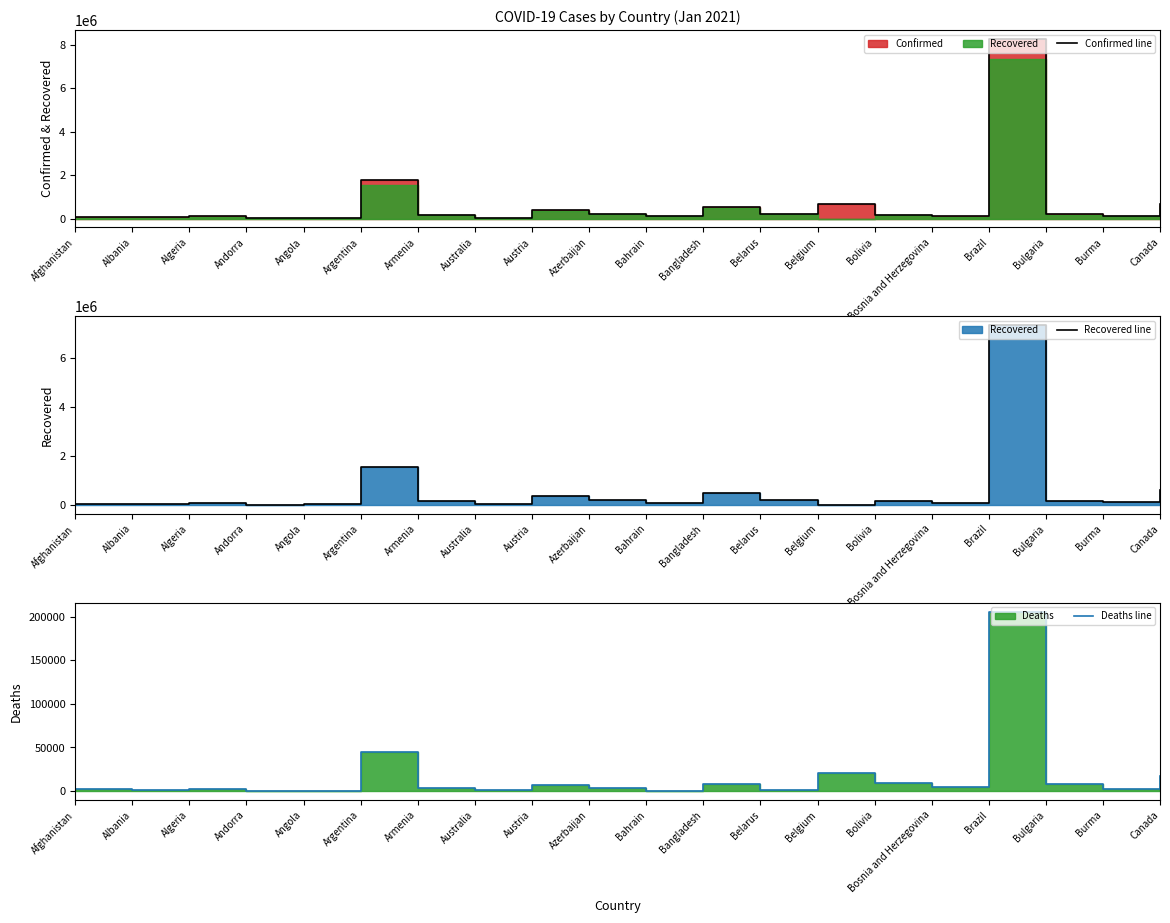

True or false: Deaths line has a value of 44983 at Argentina.

True